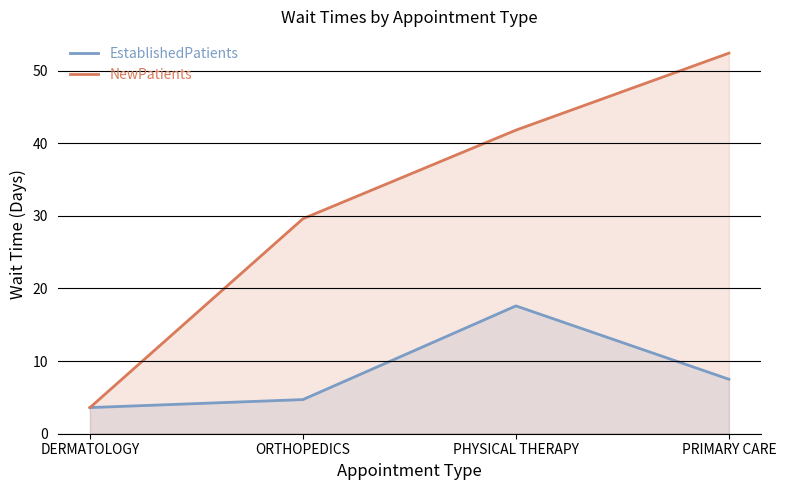

The value of EstablishedPatients at ORTHOPEDICS is 4.7. True or false?

True